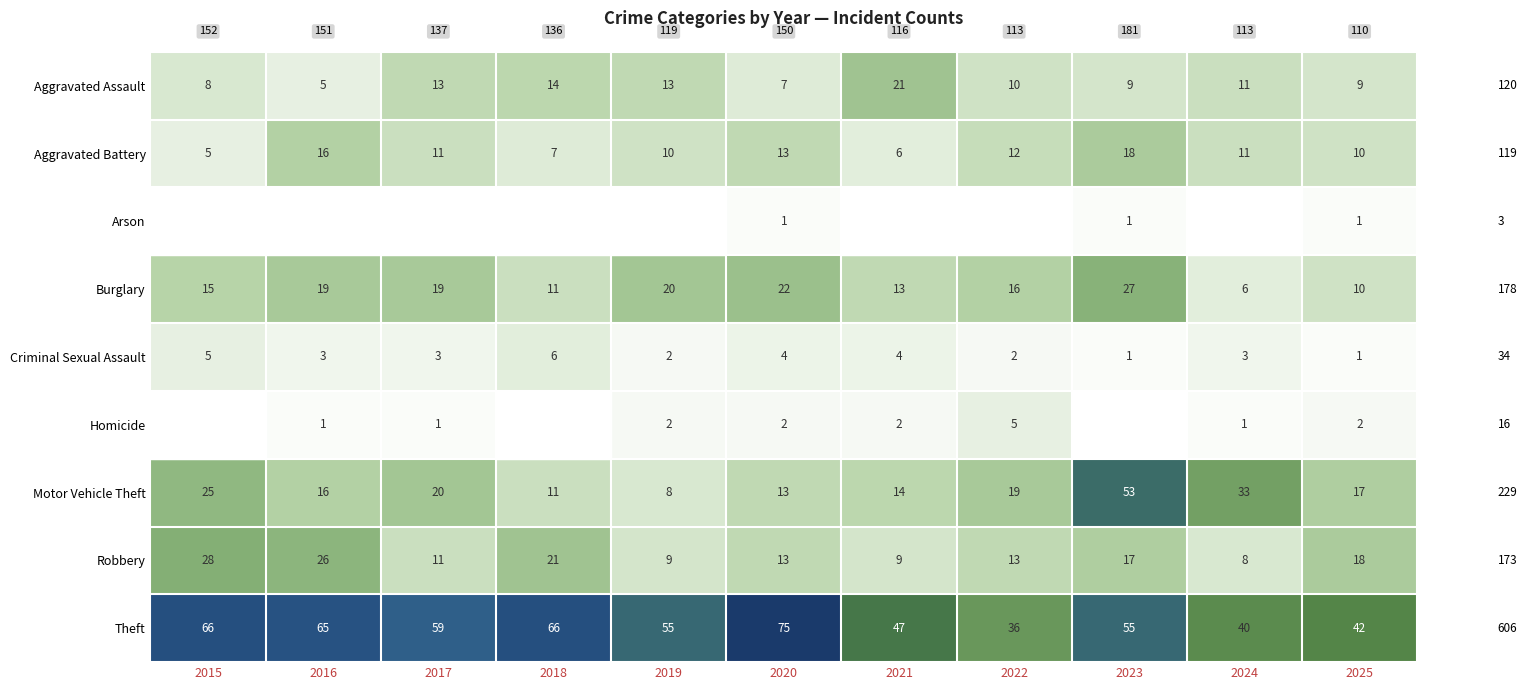

True or false: Aggravated Assault has a value of 15 at 2025.

False